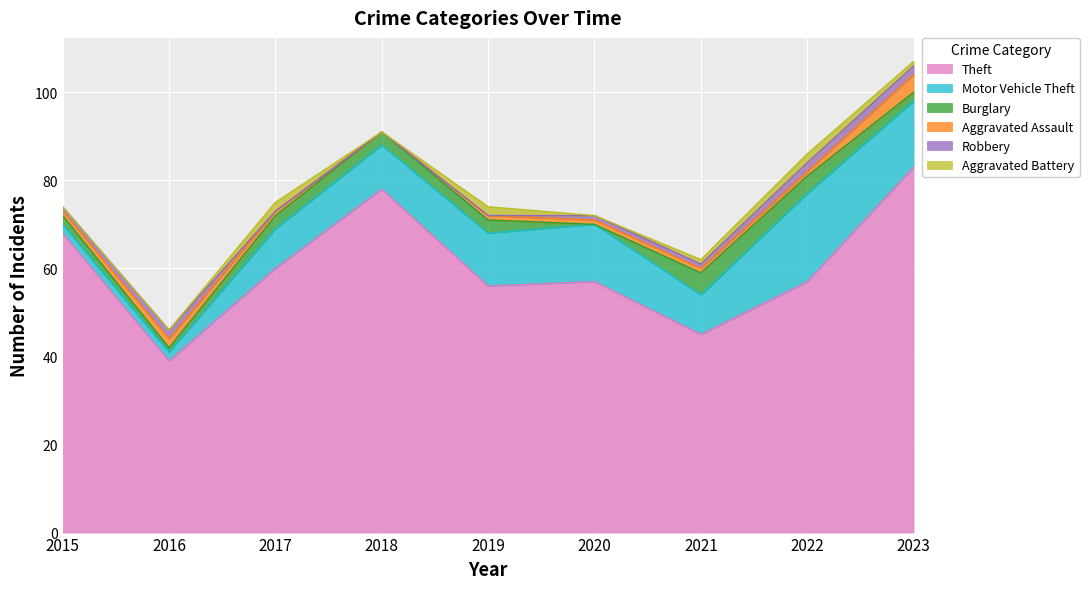

The value of Robbery at 2020 is 1. True or false?

True